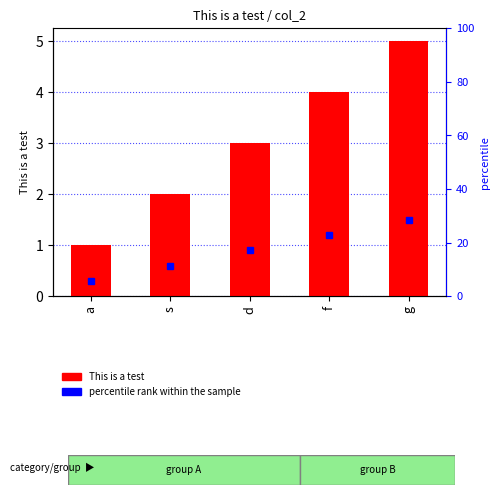

What is the label of the 2nd bar from the right?

f